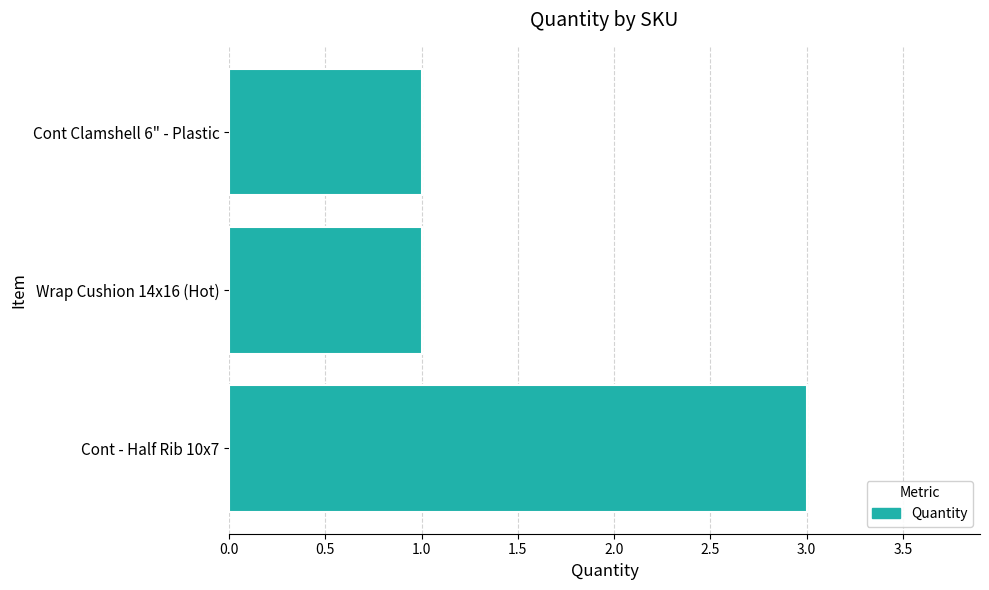

What is the sum of all values?

5